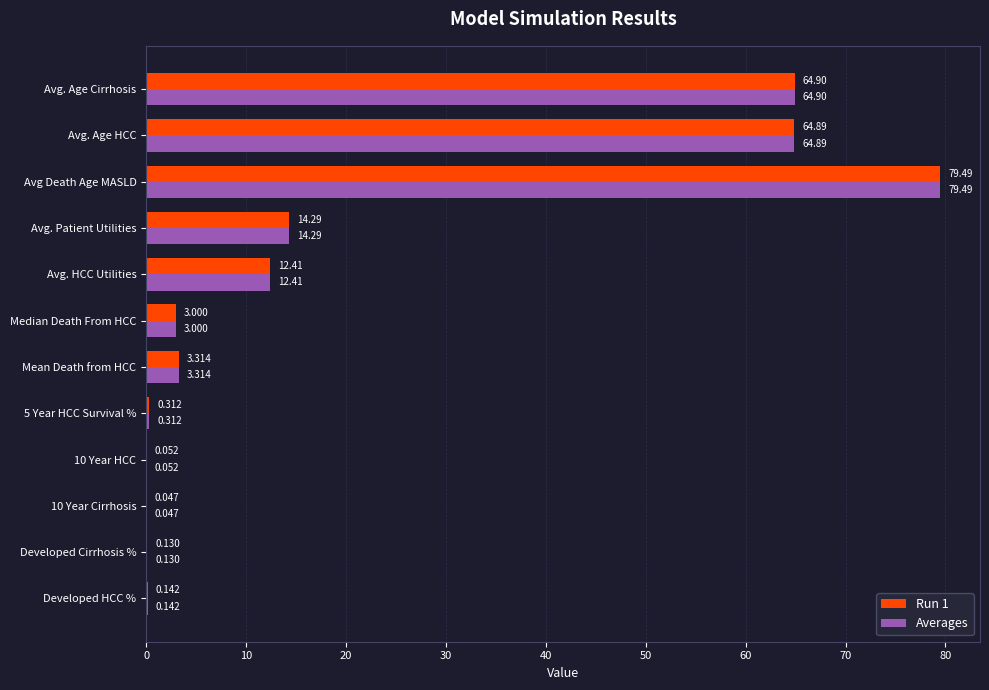

At which label is Run 1 closest to 39?

Avg. Patient Utilities